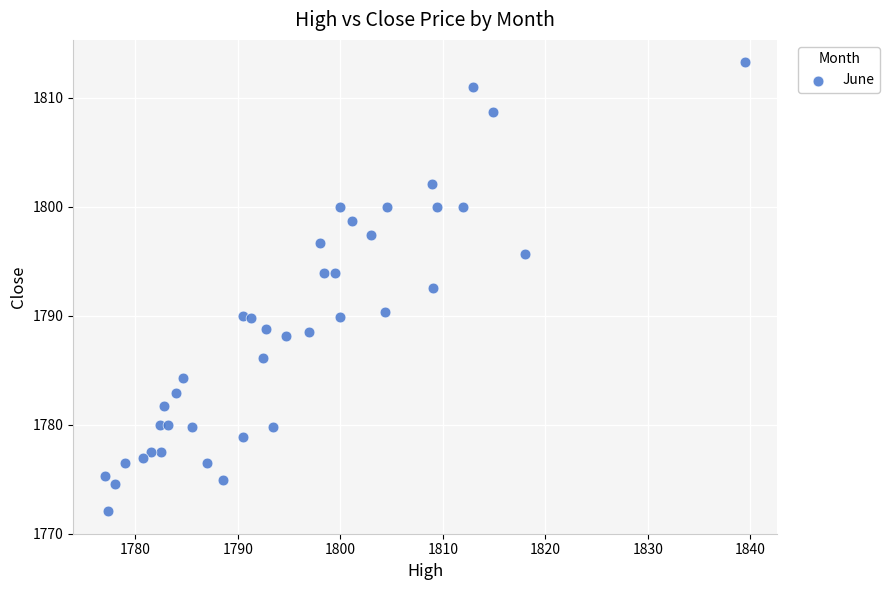

What Y value in the scatter plot is closest to 1792?

1792.6